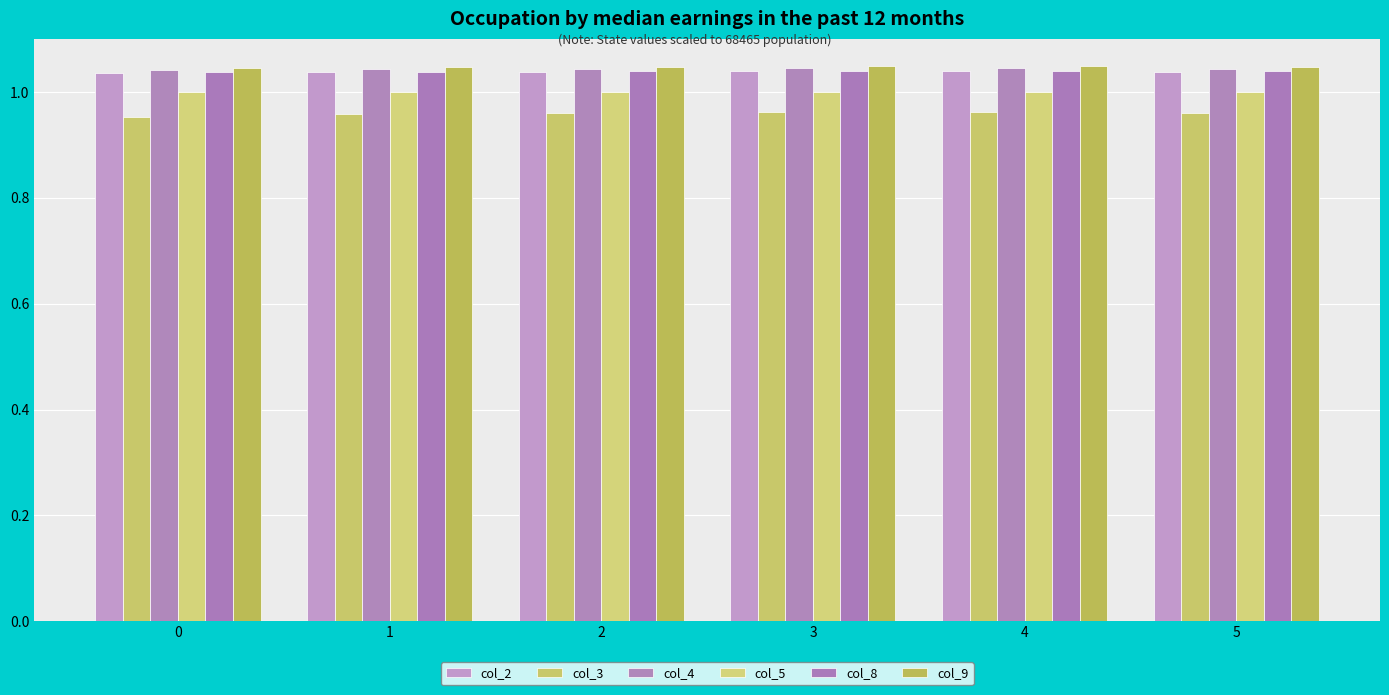

The col_2 series shows 1.0 at 3. True or false?

True